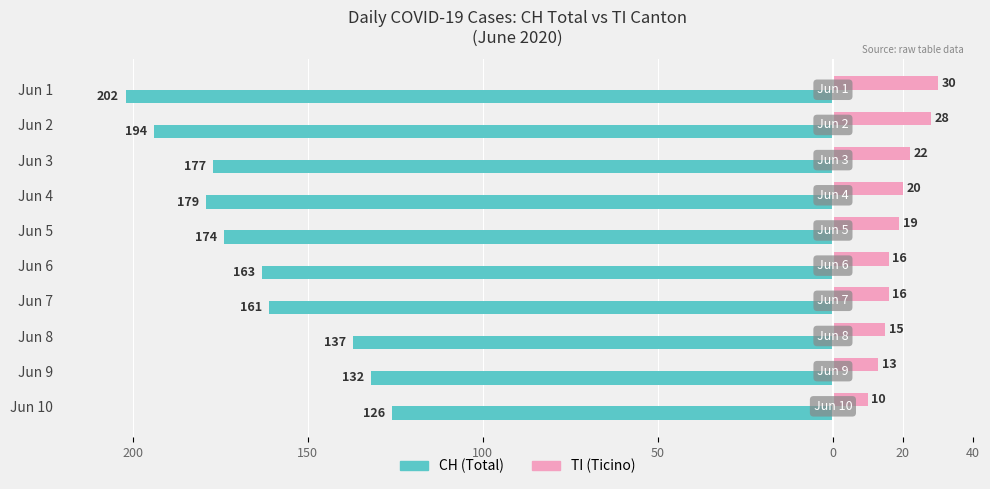

What are all the series names shown in the legend?

CH (Total), TI (Ticino)